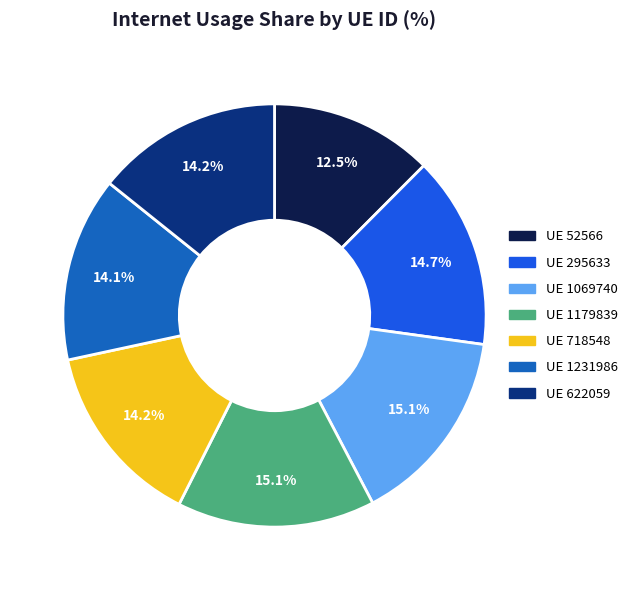

Is there any slice that represents more than half of the pie?

No